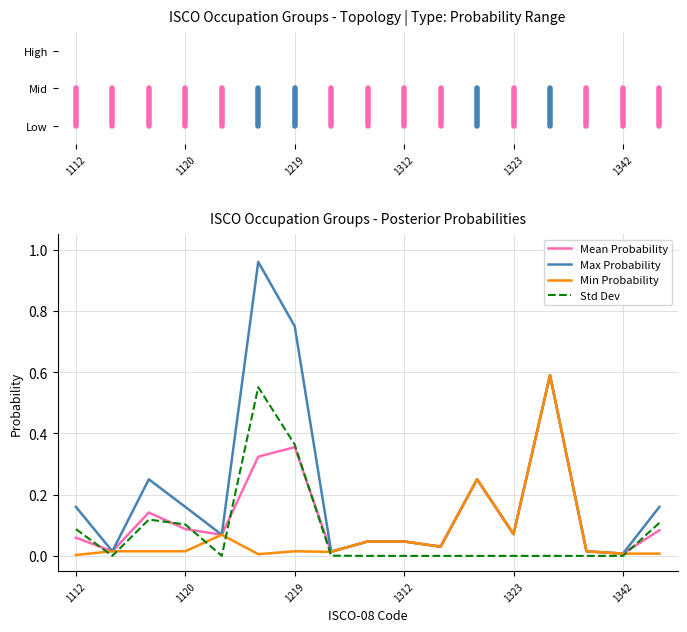

At how many categories does at least one series exceed 0?

17